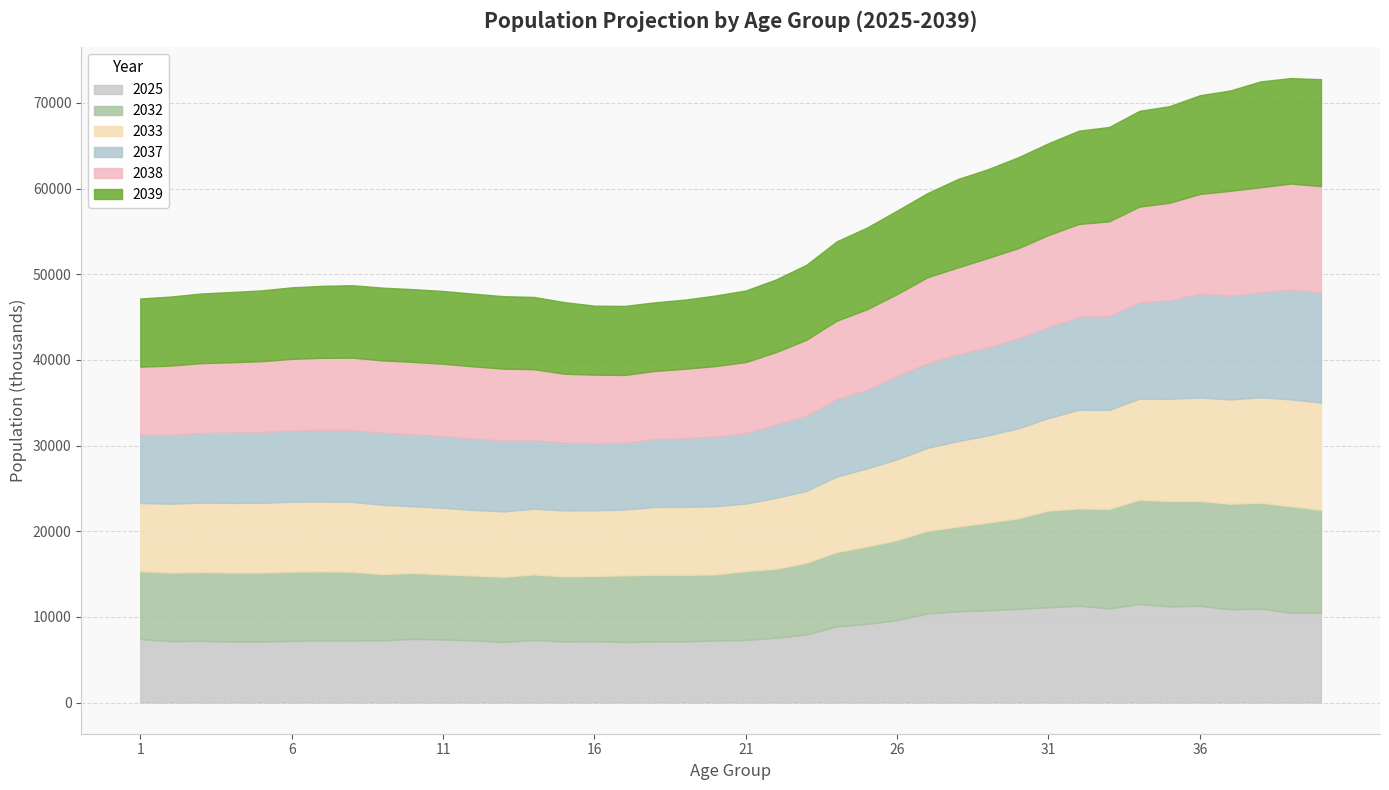

Reading left to right, what are all the values shown in this chart?

2025: 7416	7167	7202	7112	7108	7198	7246	7244	7263	7421	7361	7260	7064	7309	7120	7153	7062	7117	7122	7249	7301	7570	7941	8891	9173	9625	10391	10653	10751	10943	11123	11294	10994	11490	11226	11290	10896	10963	10489	10470
2032: 7927	8006	8046	8067	8071	8087	8072	8032	7727	7720	7601	7578	7623	7648	7614	7621	7788	7800	7786	7713	8062	8052	8384	8682	9052	9346	9659	9899	10265	10565	11301	11365	11609	12200	12301	12254	12306	12377	12425	12024
2033: 7947	8038	8090	8122	8132	8159	8156	8145	8091	7775	7770	7646	7626	7672	7690	7663	7676	7910	7934	7958	7862	8278	8381	8806	9093	9430	9679	9955	10172	10504	10788	11512	11558	11787	11935	12073	12180	12294	12478	12530
2037: 7959	8064	8142	8212	8267	8335	8373	8402	8408	8397	8378	8343	8277	7965	7955	7838	7825	7944	8051	8144	8244	8565	8772	9033	9186	9758	9861	10159	10311	10512	10656	10852	10994	11268	11484	12144	12116	12294	12811	12868
2038: 7960	8060	8138	8210	8269	8345	8396	8438	8456	8451	8443	8420	8388	8323	8006	8004	7892	7945	8074	8217	8283	8446	8872	9164	9409	9531	10058	10126	10404	10523	10710	10844	11024	11152	11402	11612	12245	12227	12384	12405
2039: 7962	8058	8133	8204	8265	8347	8405	8459	8490	8497	8495	8483	8463	8432	8363	8054	8057	8010	8074	8238	8354	8482	8748	9257	9533	9748	9824	10316	10364	10611	10716	10893	11012	11178	11282	11527	11709	12353	12314	12476